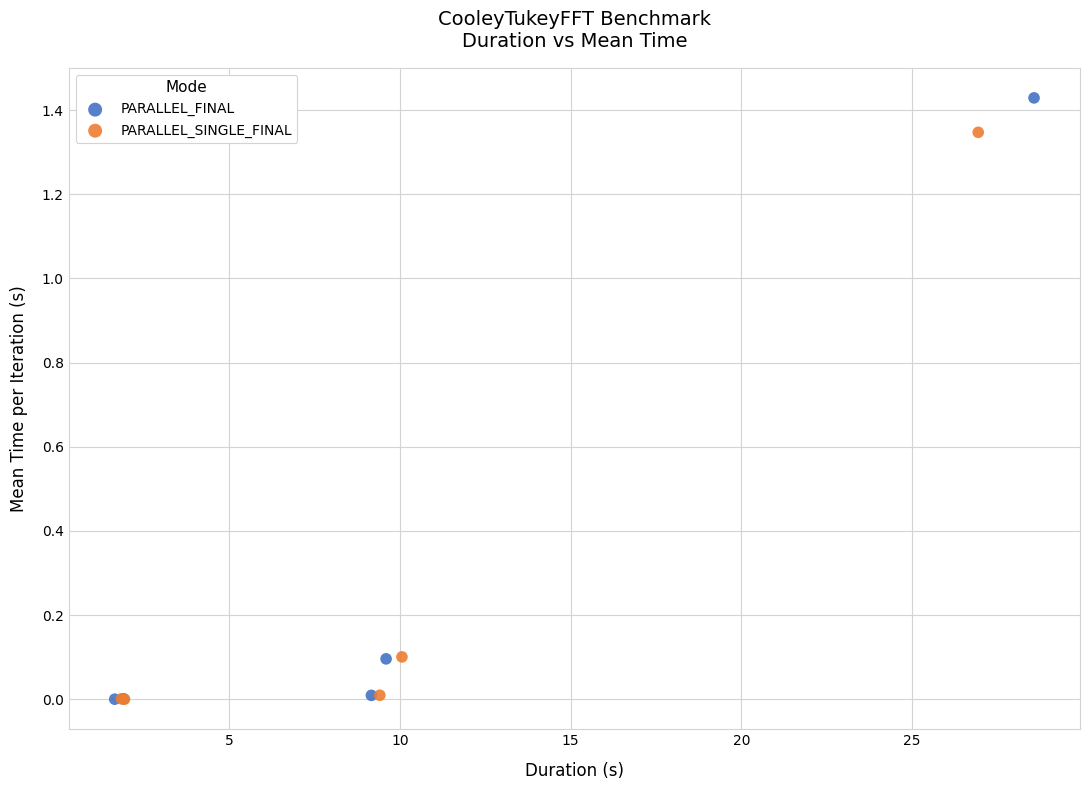

Which series has the widest spread of Y values?

PARALLEL_FINAL